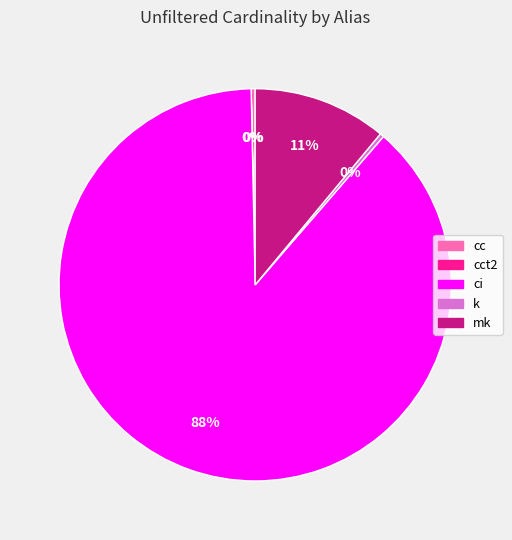

Is there any slice that represents more than half of the pie?

Yes